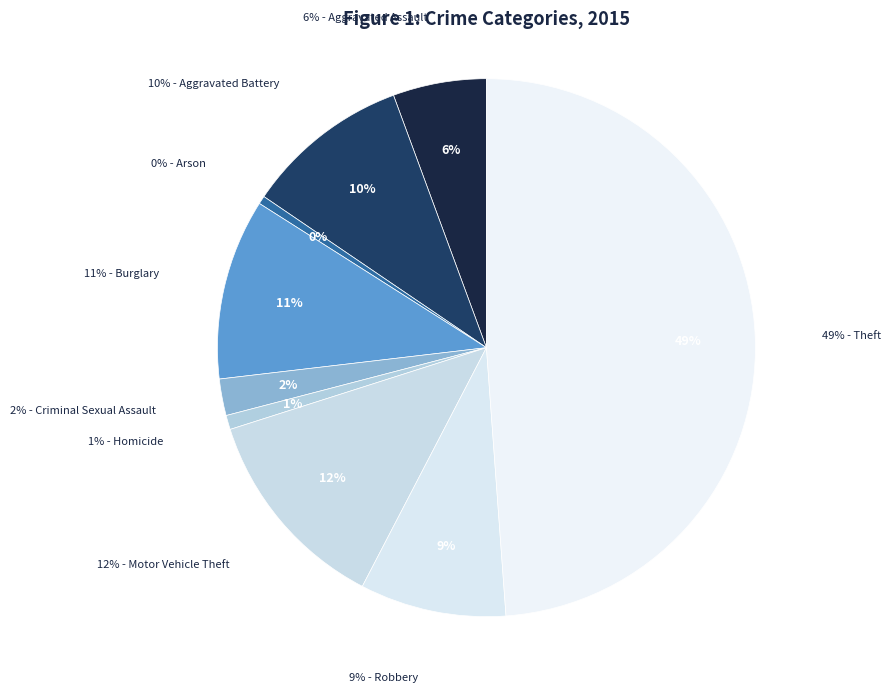

Which has a higher value, Burglary or Criminal Sexual Assault?

Burglary